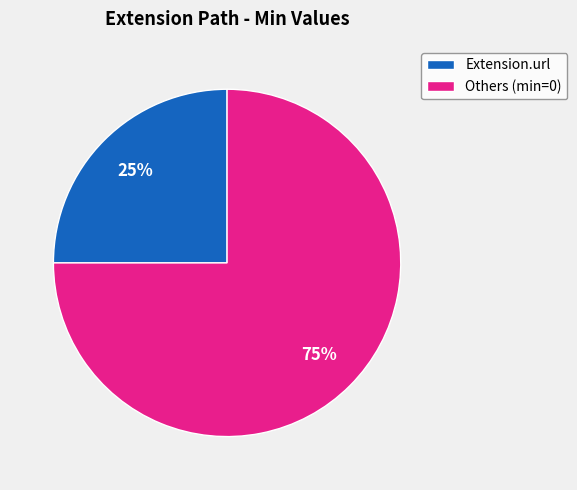

Between Others (min=0) and Extension.url, which is larger?

Others (min=0)